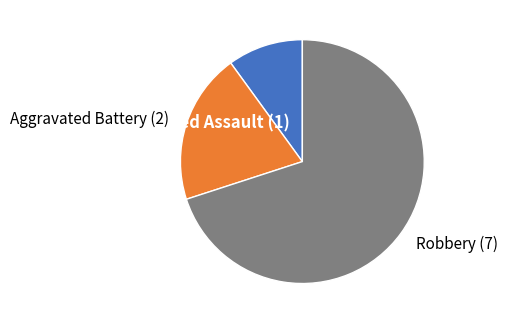

True or false: Aggravated Battery accounts for 26% of the total.

False